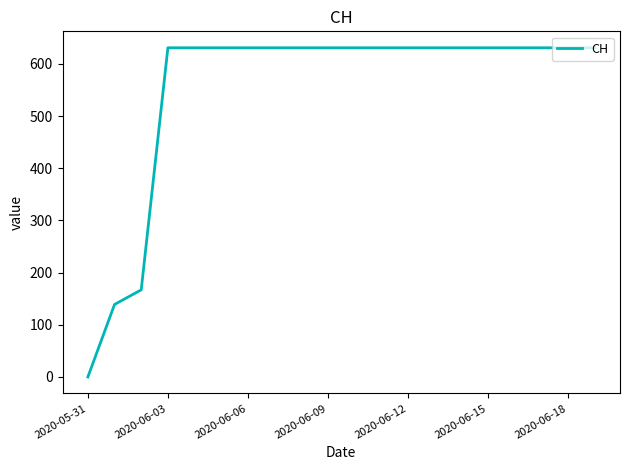

Reading left to right, extract all data points from this chart.

0	139	167	631	631	631	631	631	631	631	631	631	631	631	631	631	631	631	631	631